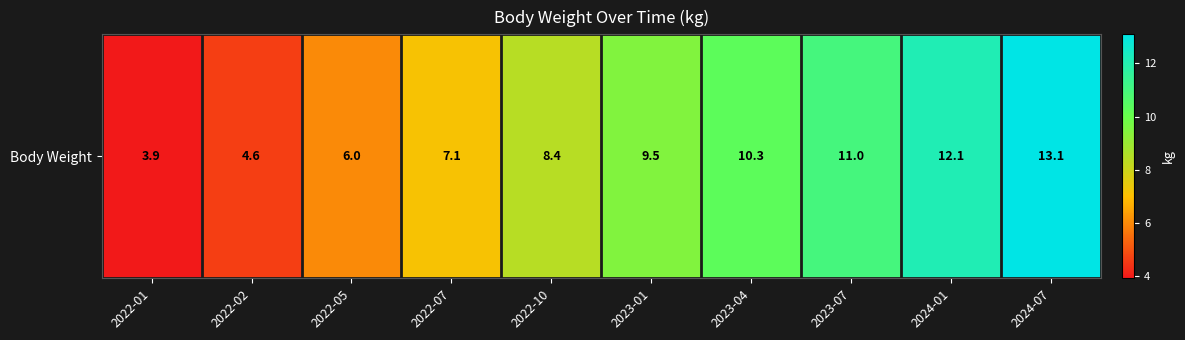

At which category does the chart reach its minimum across all series?

2022-01